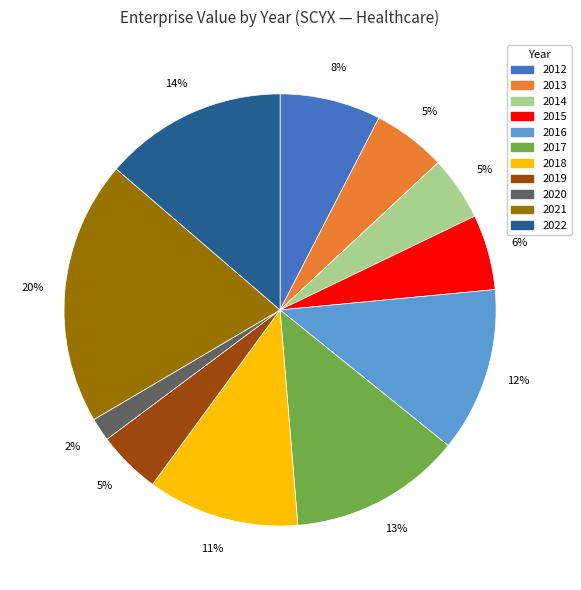

Is there any slice that represents more than half of the pie?

No